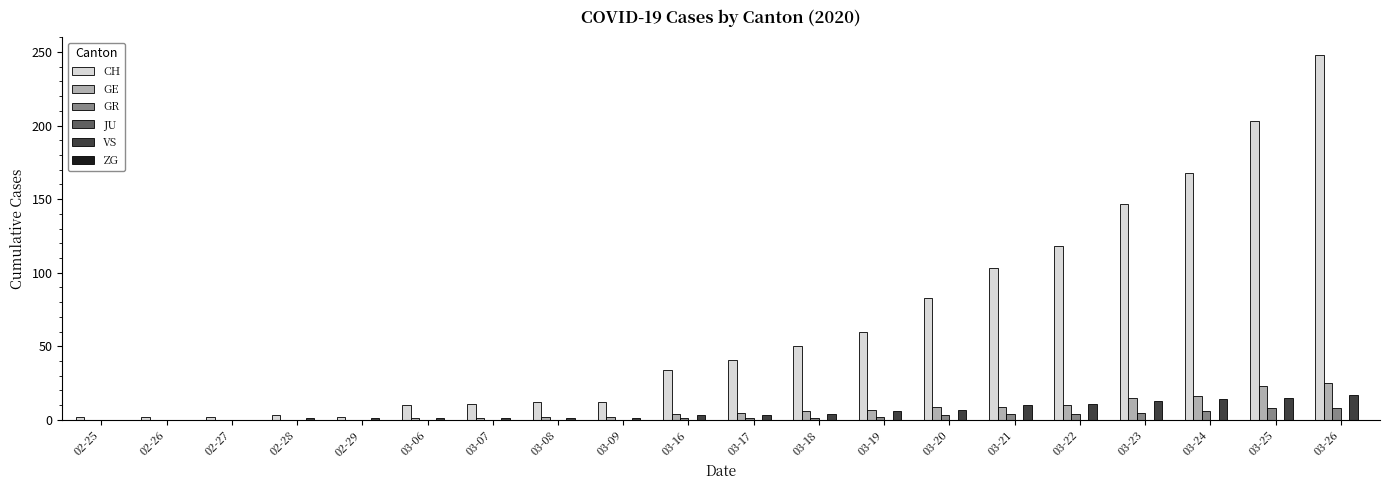

Which series changed the most between 03-06 and 03-21?

CH